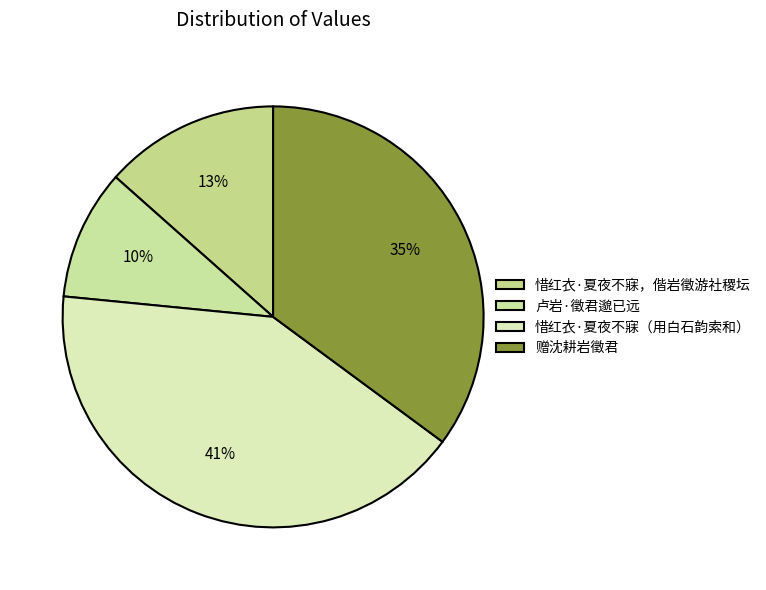

What percentage is NOT represented by 惜红衣·夏夜不寐，偕岩徵游社稷坛?

86.6%